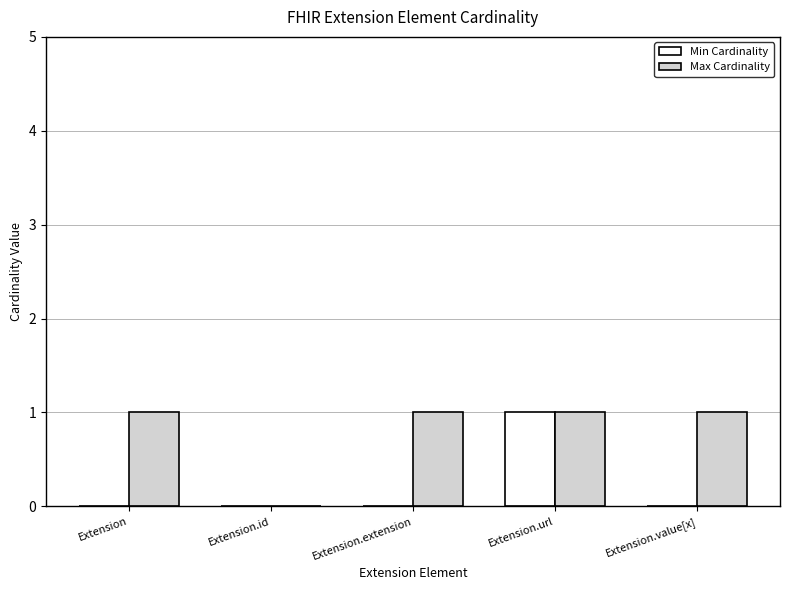

Is the value of Max Cardinality at Extension greater than the value of Min Cardinality at Extension.id?

Yes